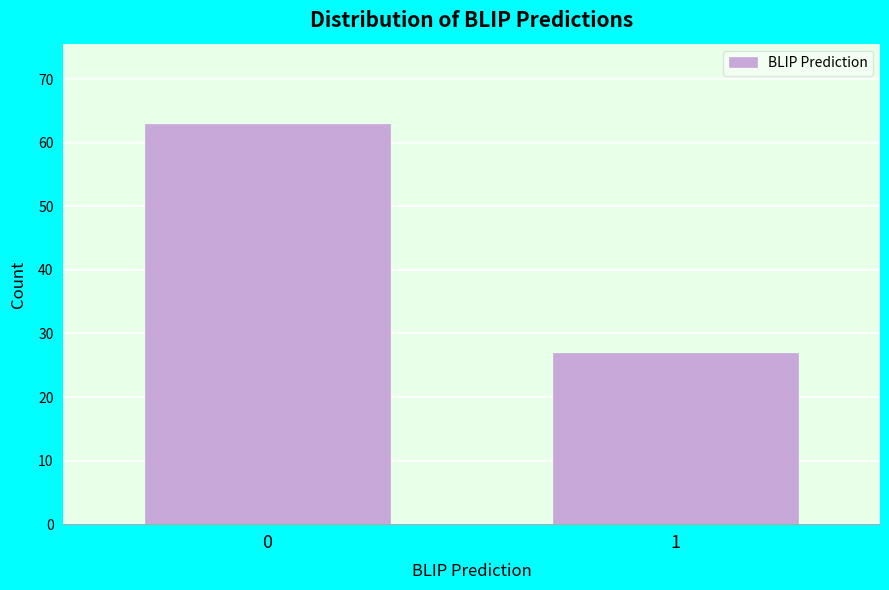

Reading right to left, transcribe all the data shown in this chart.

27	63